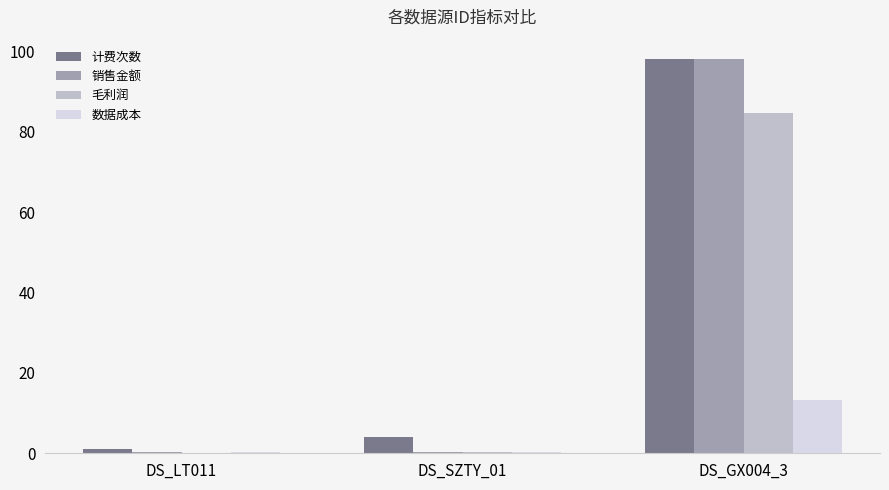

At which label is 计费次数 closest to 49?

DS_SZTY_01